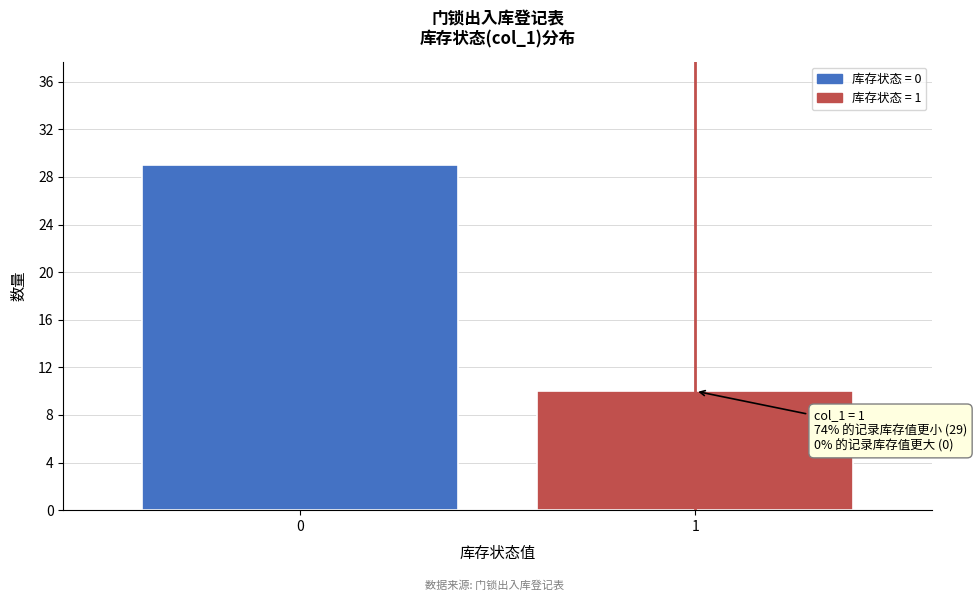

Reading left to right, what are all the values shown in this chart?

0=29	1=10